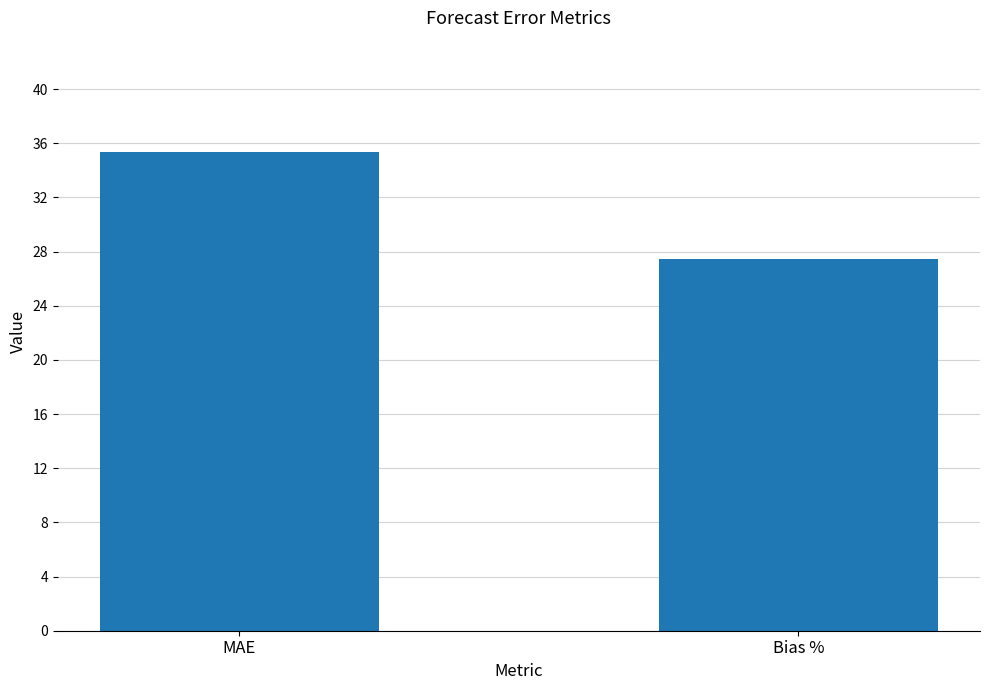

How many bars are there in total?

2